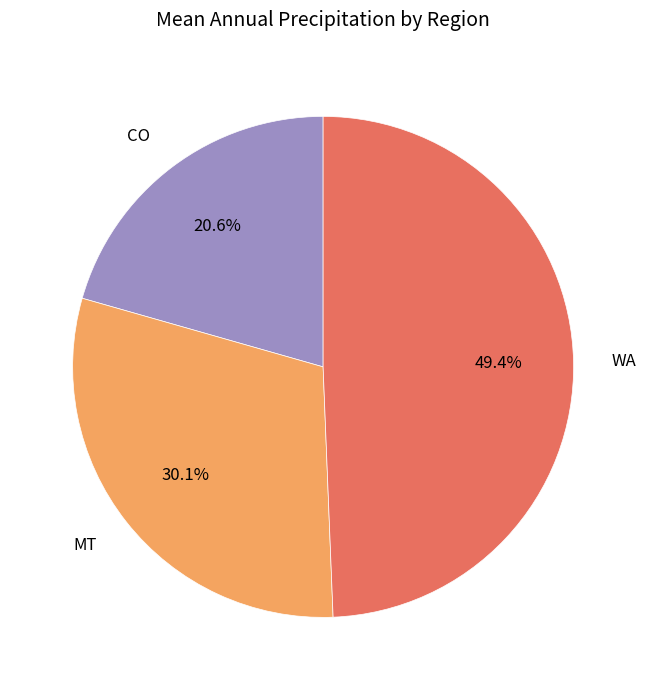

Is there a majority slice in this chart?

No